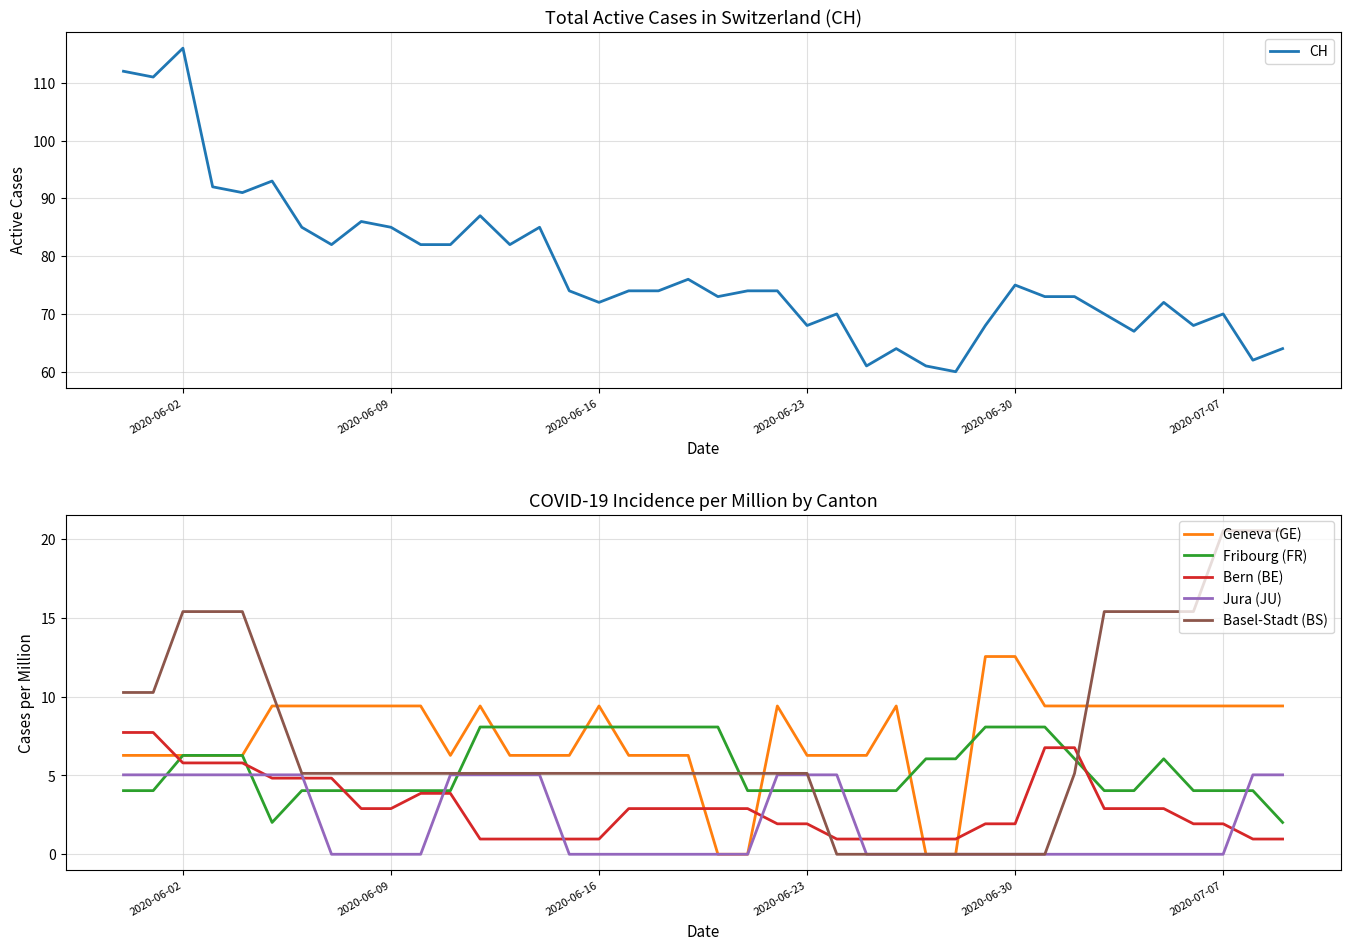

What is the highest value of the Basel-Stadt (BS) series?

20.5